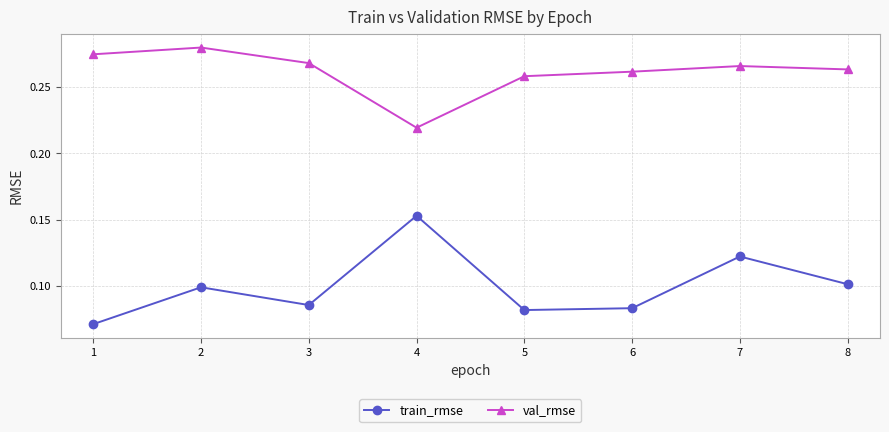

True or false: train_rmse has a value of 0.1 at 1.

True